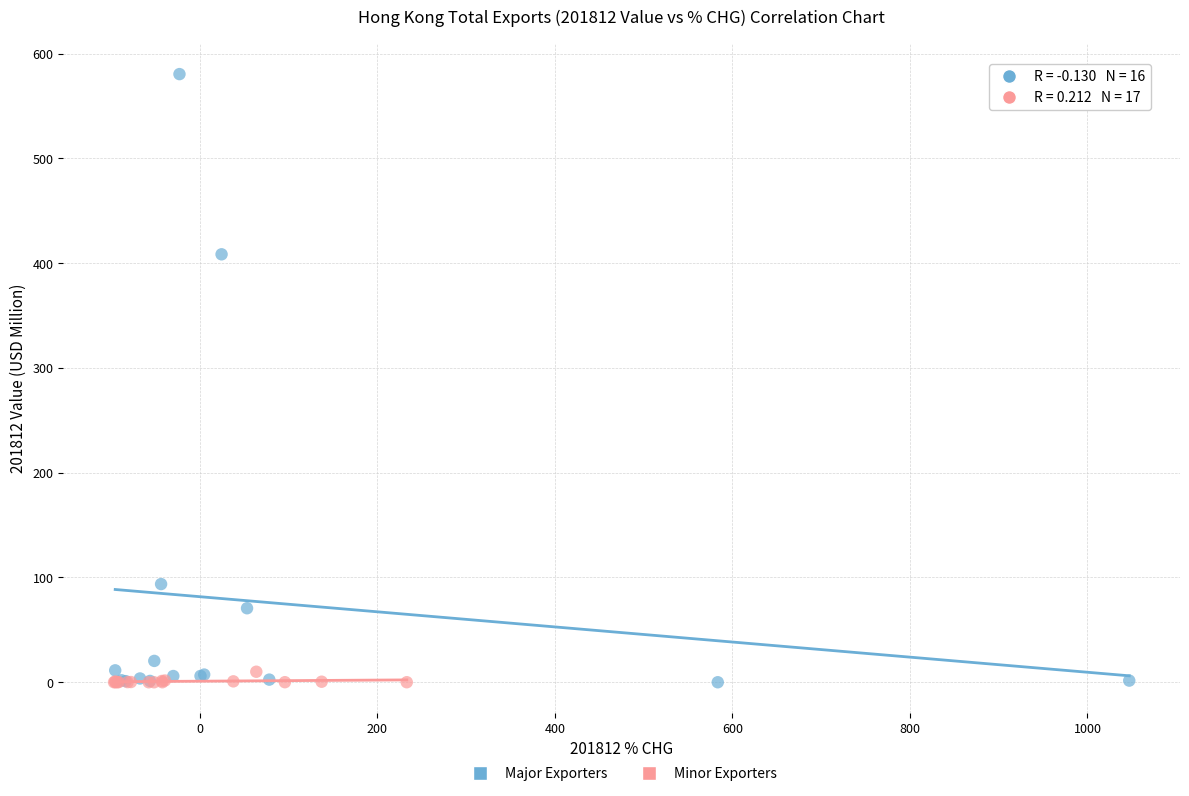

Which series contains the highest Y value?

Major Exporters